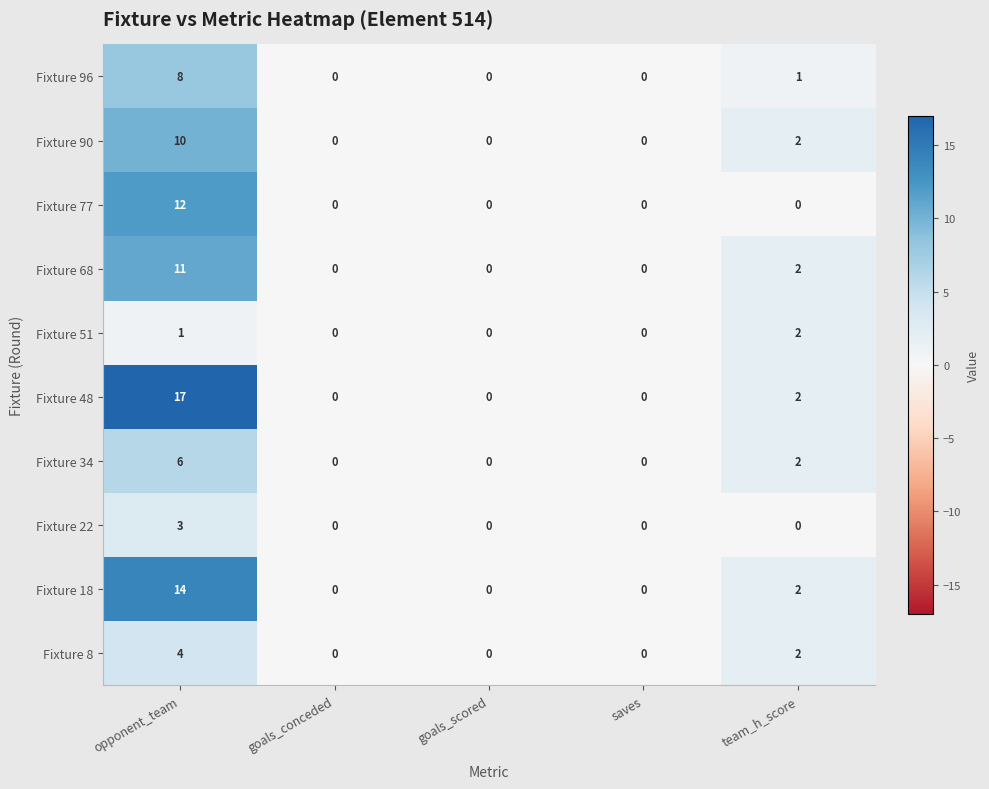

True or false: Fixture 68 has a value of 0 at saves.

True